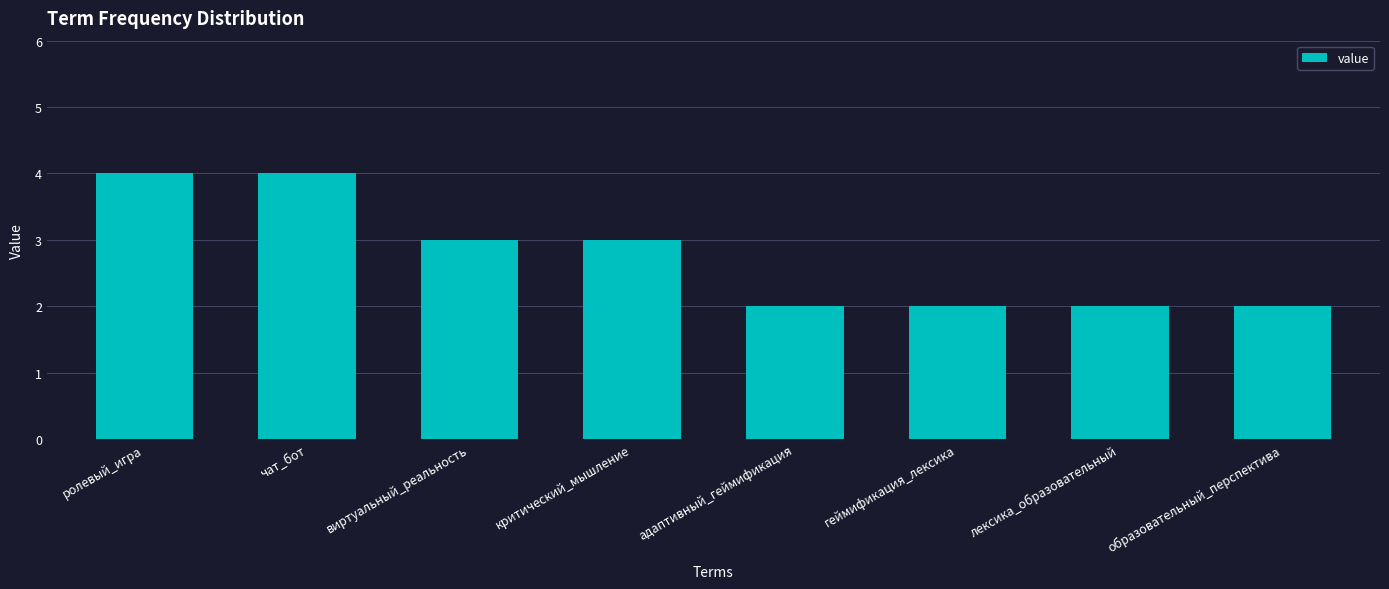

Between виртуальный_реальность and ролевый_игра, which is larger?

ролевый_игра